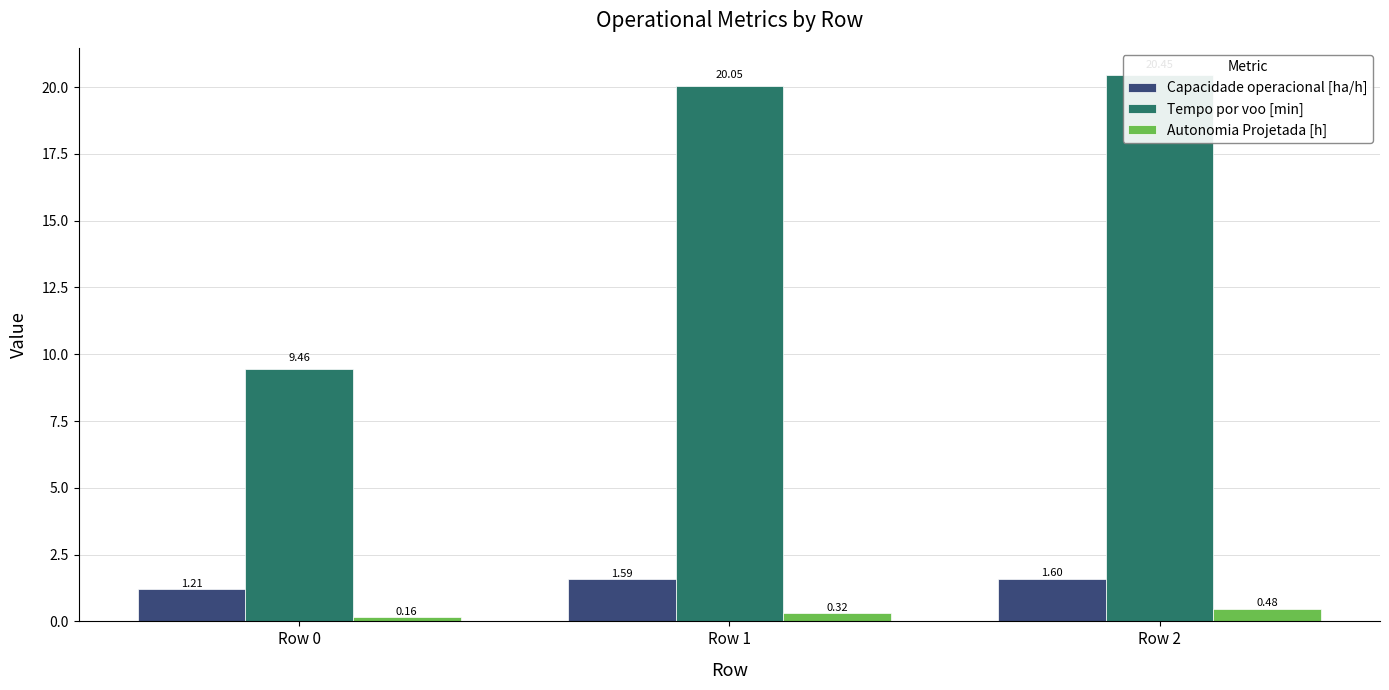

What is the value of the Autonomia Projetada [h] bar at the 2nd from the left?

0.3